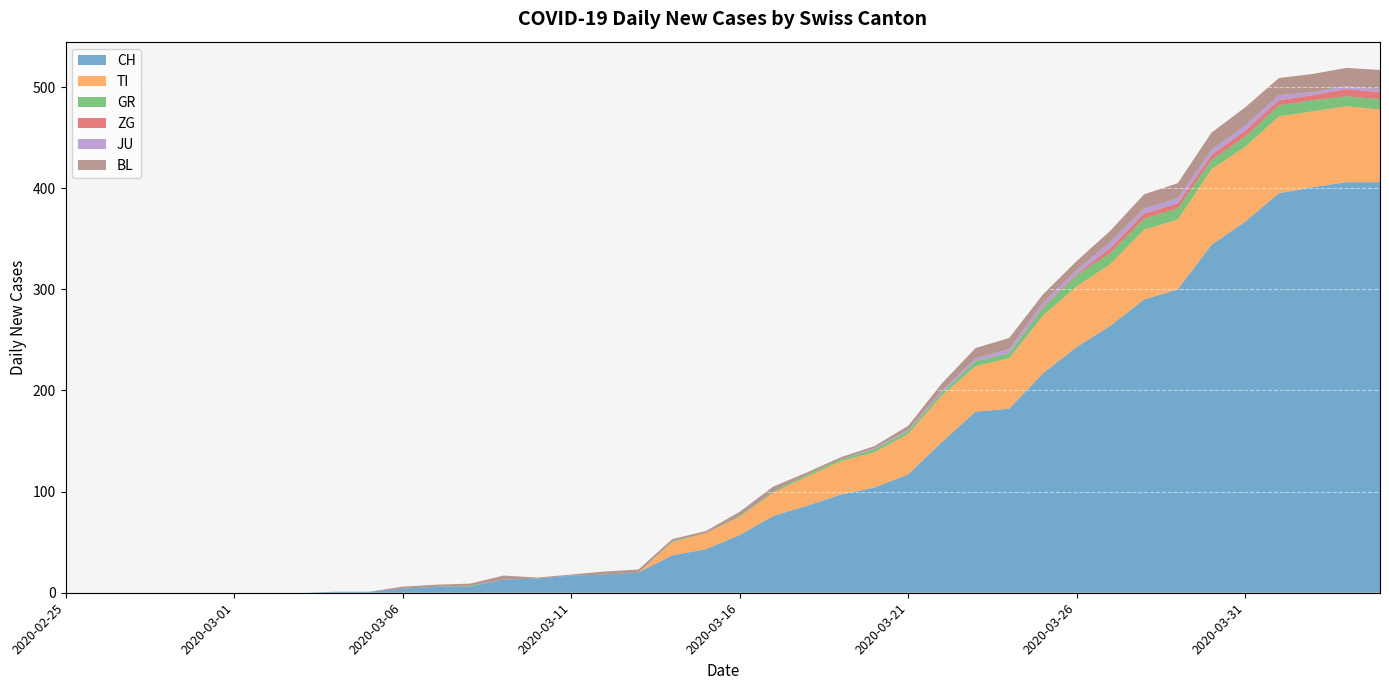

What is the label of the 15th point from the right?

2020-03-21